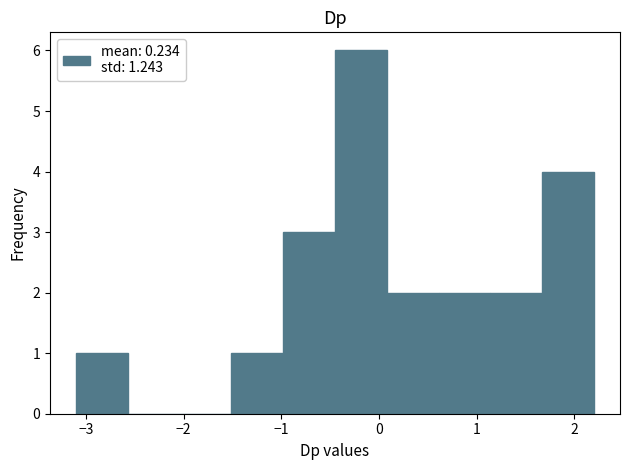

Reading left to right, list every bar in this chart as the range it spans on the x-axis followed by its height. Neither the bar edges nor the heights are printed on the chart, so give them approximately, as read against the axes.

-3.1 to -2.6: 1
-2.6 to -2.0: 0
-2.0 to -1.5: 0
-1.5 to -1.0: 1
-1.0 to -0.4: 3
-0.4 to 0.1: 6
0.1 to 0.6: 2
0.6 to 1.1: 2
1.1 to 1.7: 2
1.7 to 2.2: 4